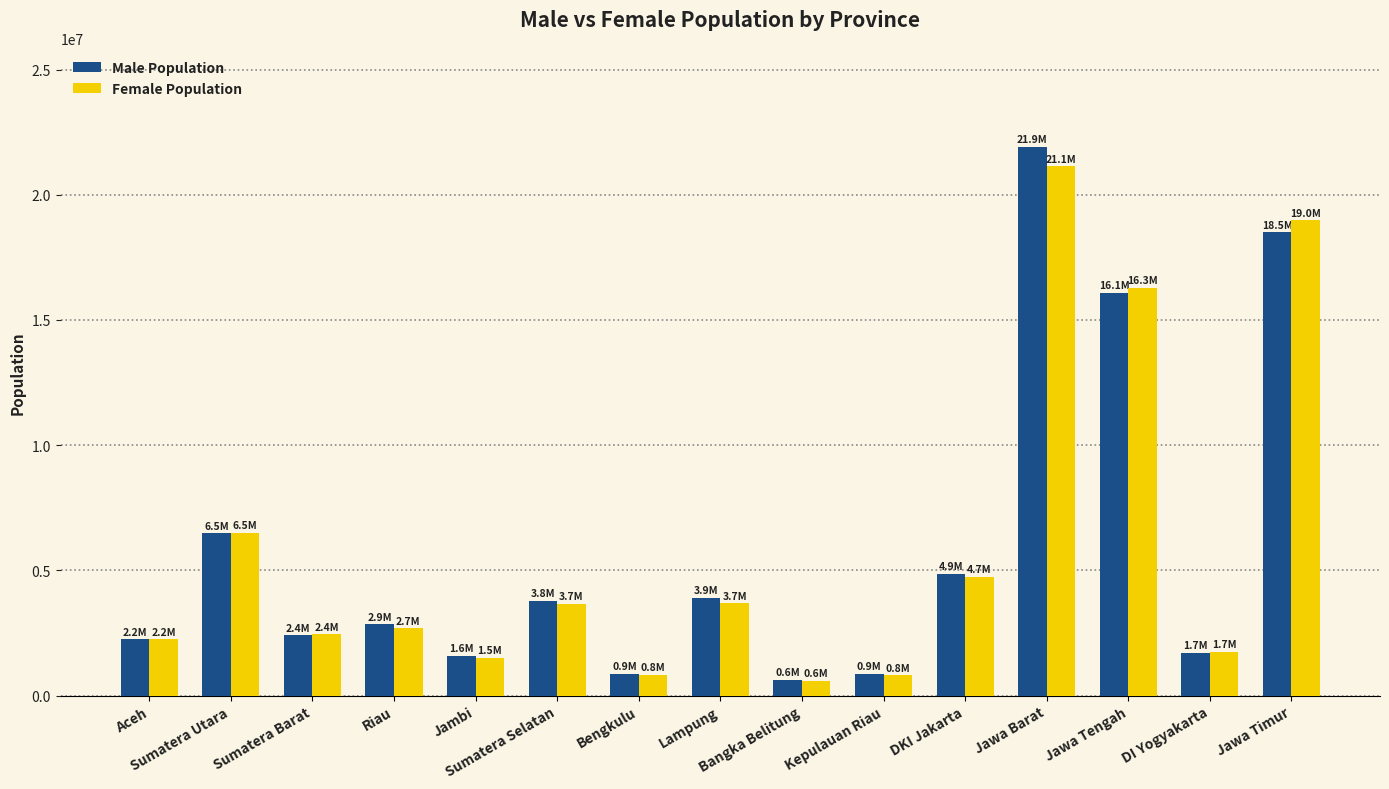

At how many categories does at least one series exceed 7864716?

3